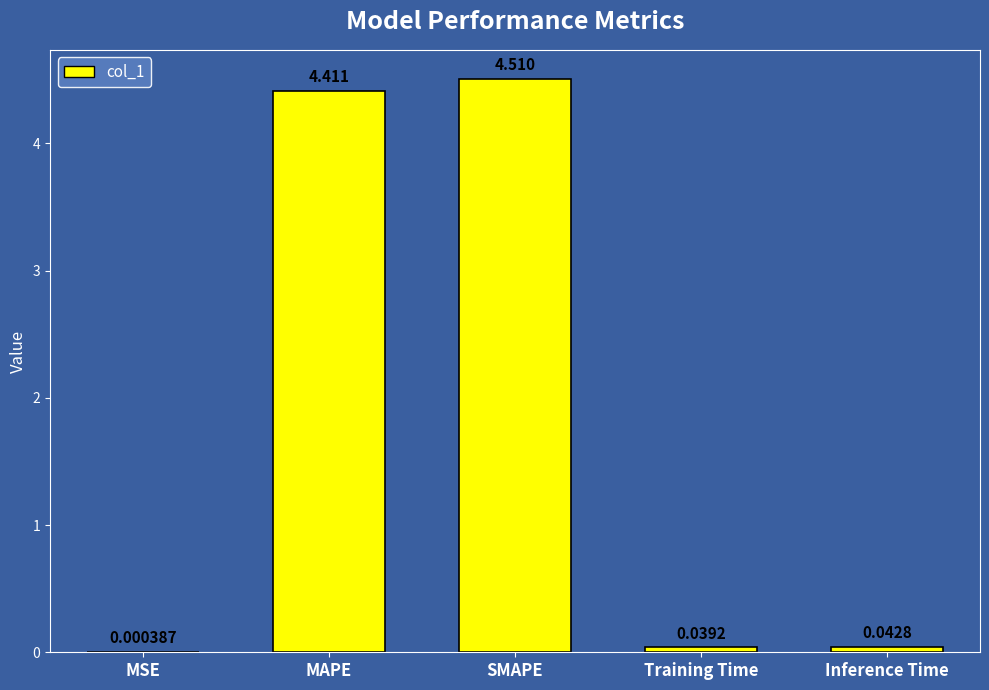

Where is the data nearest to the value 2?

Inference Time